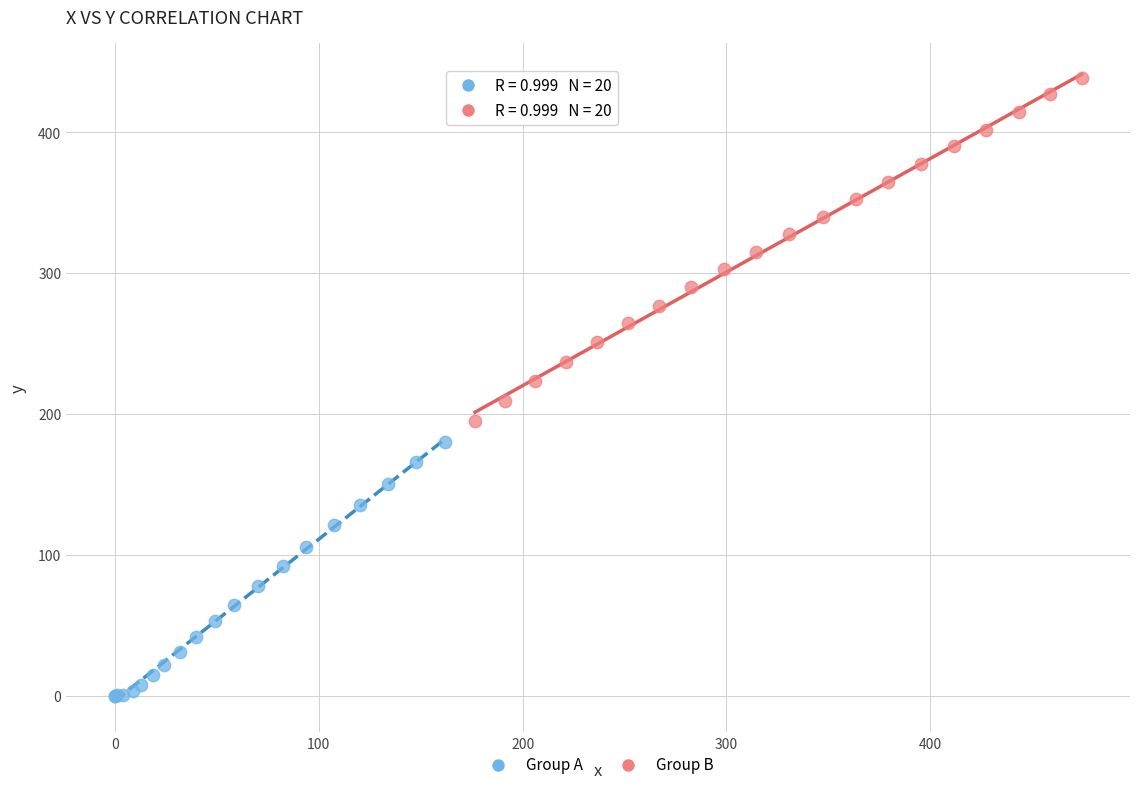

Which series reaches the maximum Y coordinate?

Group B